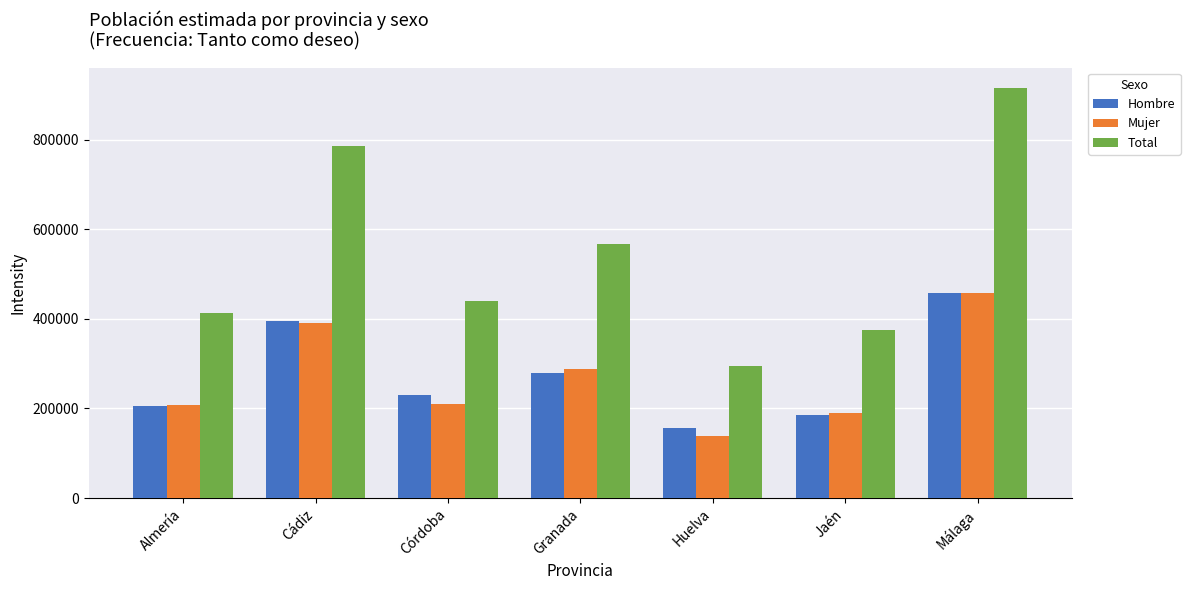

At which category is the sum across all series the highest?

Málaga